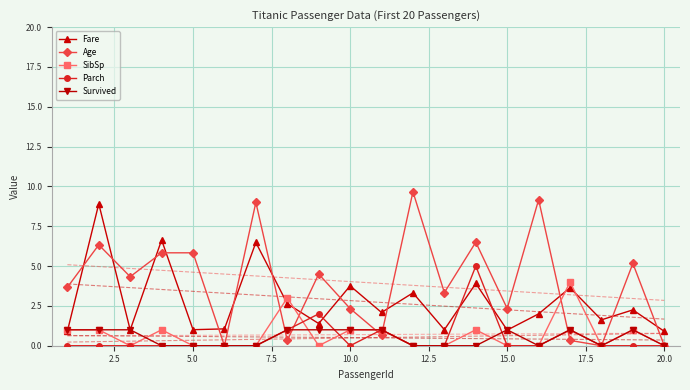

Reading left to right, what are all the values shown in this chart?

Fare: 0.9	8.9	1.0	6.6	1.0	1.1	6.5	2.6	1.4	3.8	2.1	3.3	1.0	3.9	1.0	2.0	3.6	1.6	2.2	0.9
Age: 3.7	6.3	4.3	5.8	5.8	0.0	9.0	0.3	4.5	2.3	0.7	9.7	3.3	6.5	2.3	9.2	0.3	0.0	5.2	0.0
SibSp: 1.0	1.0	0.0	1.0	0.0	0.0	0.0	3.0	0.0	1.0	1.0	0.0	0.0	1.0	0.0	0.0	4.0	0.0	1.0	0.0
Parch: 0.0	0.0	0.0	0.0	0.0	0.0	0.0	1.0	2.0	0.0	1.0	0.0	0.0	5.0	0.0	0.0	1.0	0.0	0.0	0.0
Survived: 1.0	1.0	1.0	0.0	0.0	0.0	0.0	1.0	1.0	1.0	1.0	0.0	0.0	0.0	1.0	0.0	1.0	0.0	1.0	0.0